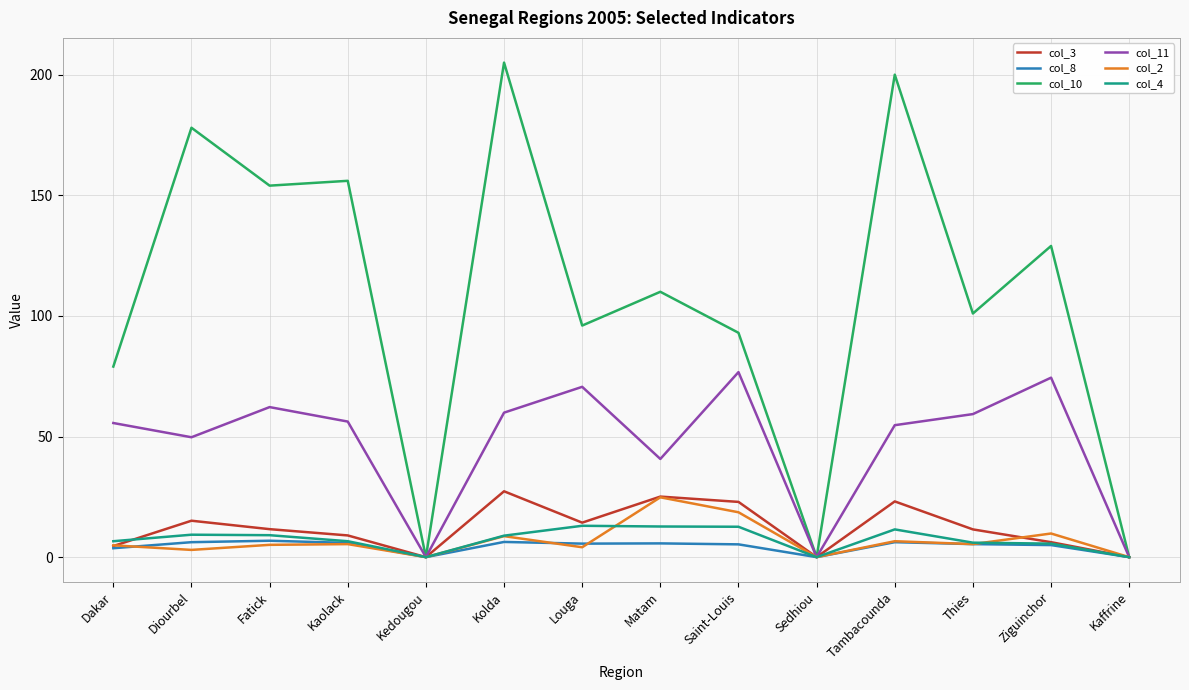

What is the sum of the col_11 values at Ziguinchor and Sedhiou?

74.4